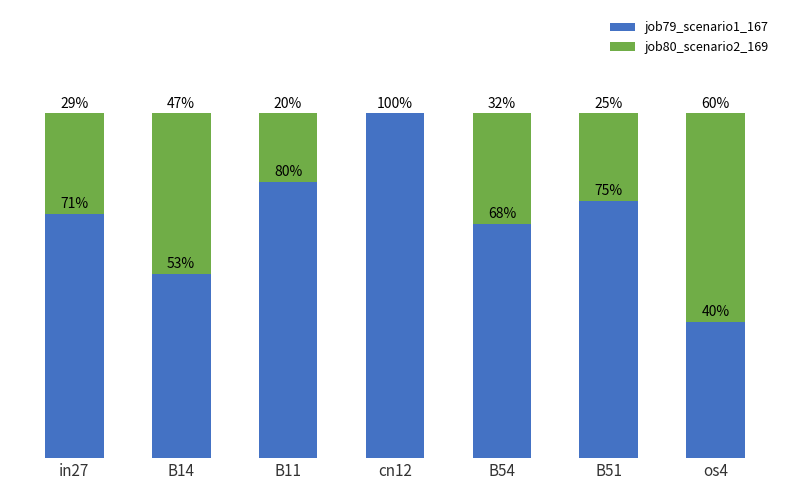

Are the bars horizontal?

No